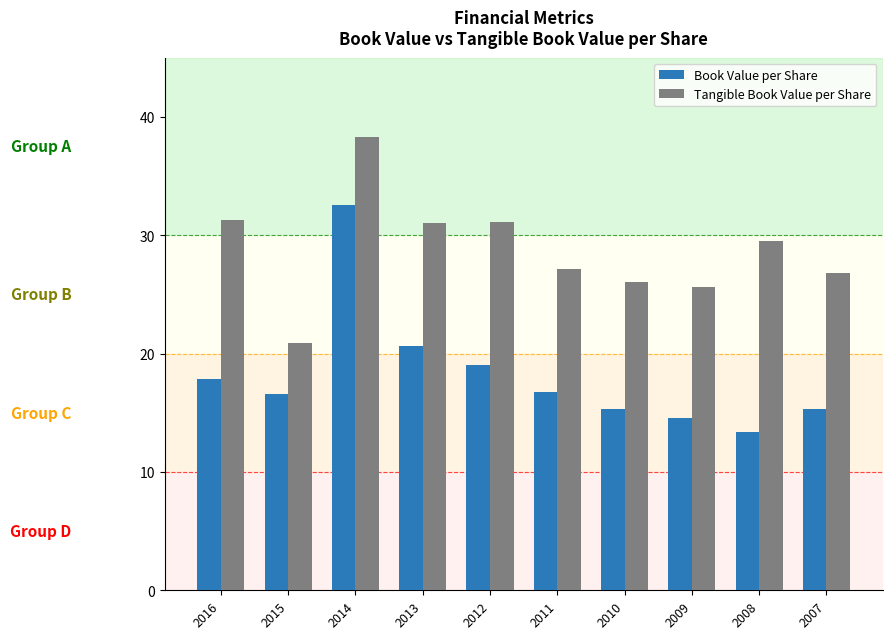

What are all the series names shown in the legend?

Book Value per Share, Tangible Book Value per Share